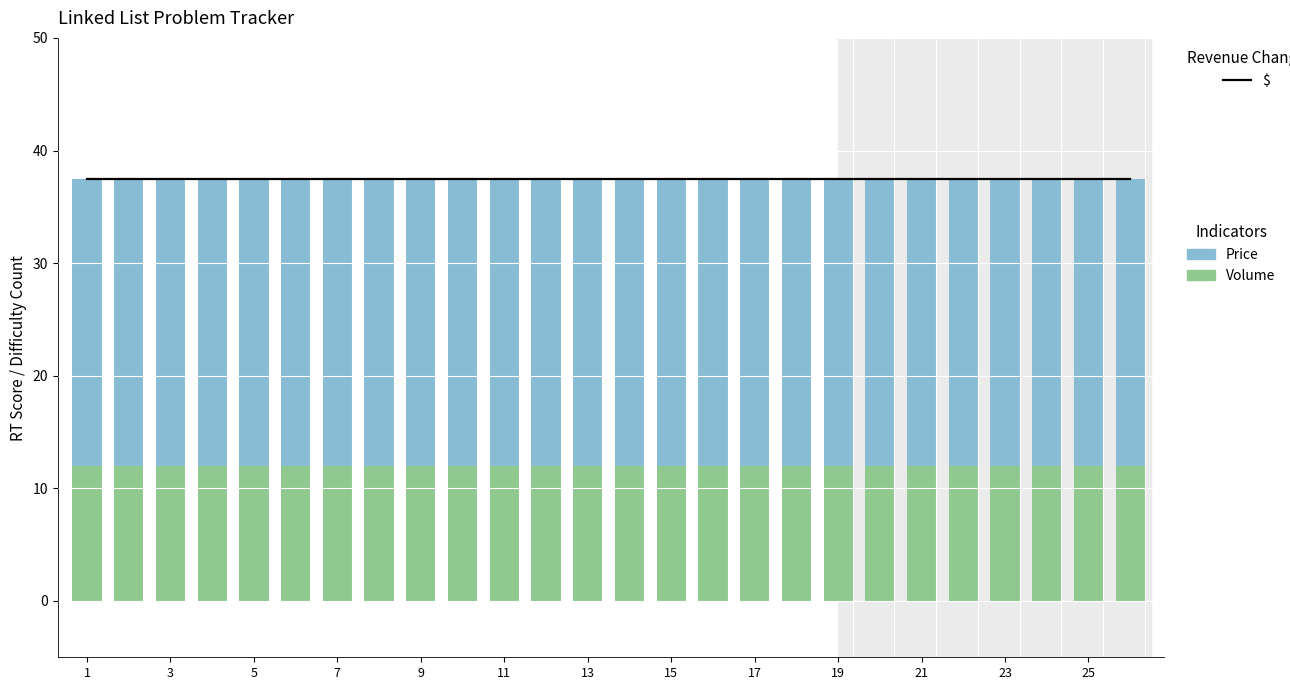

Which series has the largest total across all categories?

$